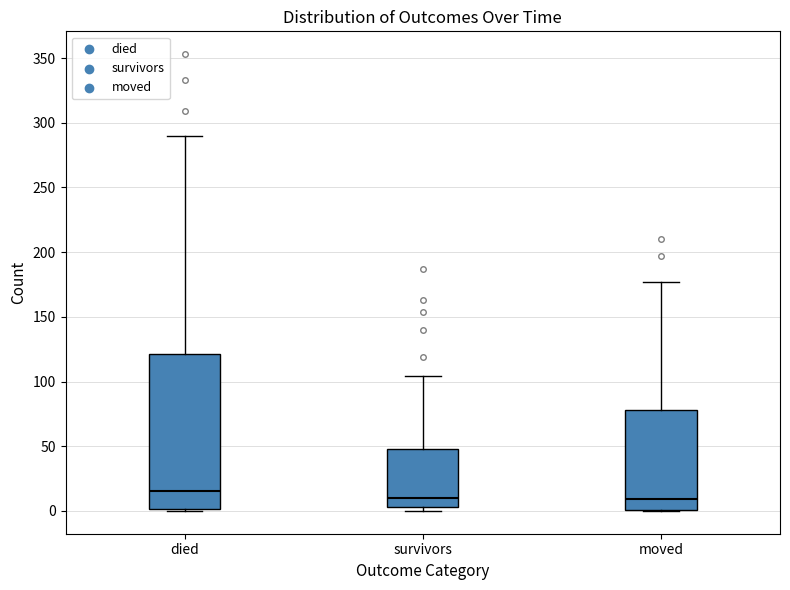

Reading left to right, read every box against the y-axis: the position of its median line, the range the box covers, and the ends of its whiskers. The values are not printed on the chart, so give them approximately, as read against the axis.

died: median 15, box 0 to 120, whiskers 0 to 290
survivors: median 10, box 5 to 50, whiskers 0 to 105
moved: median 10, box 0 to 80, whiskers 0 to 175